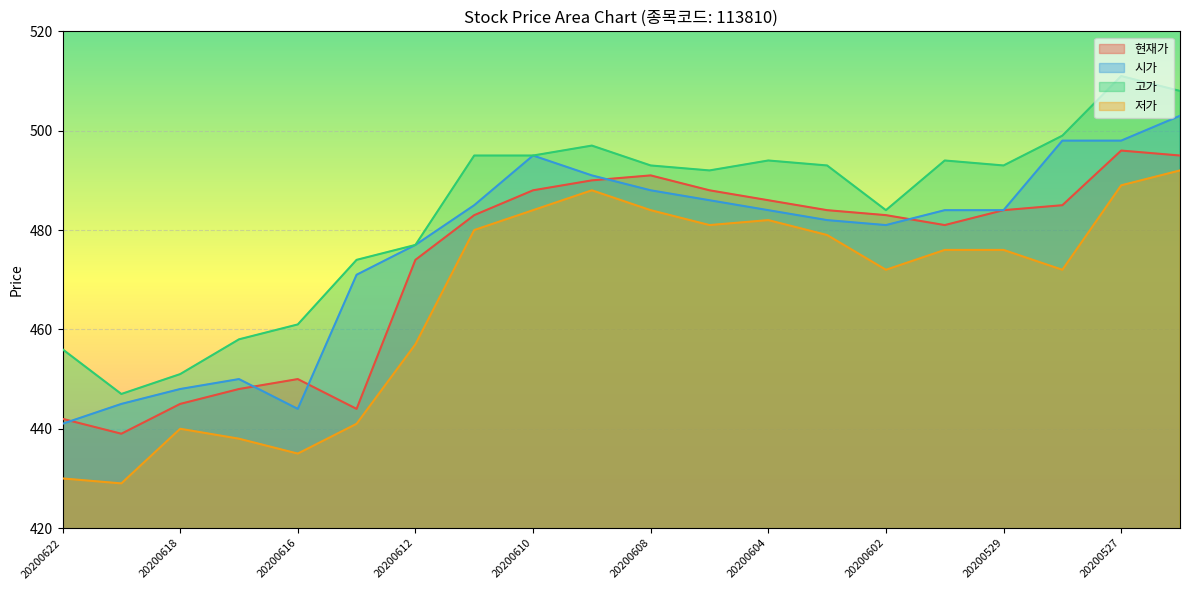

What are all the series names shown in the legend?

현재가, 시가, 고가, 저가